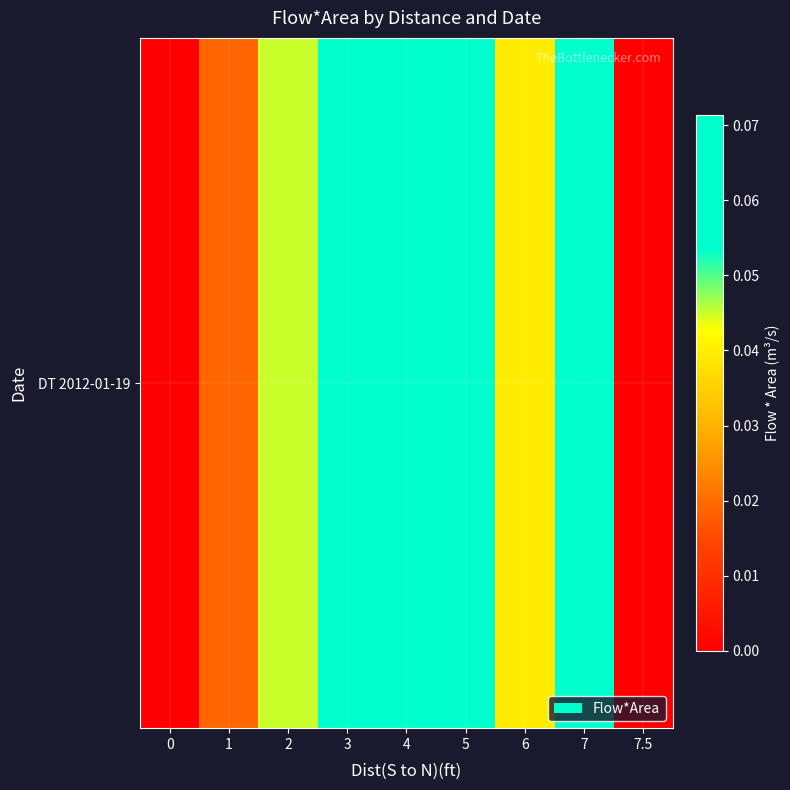

What is the sum of the values at 5 and 1?

0.1